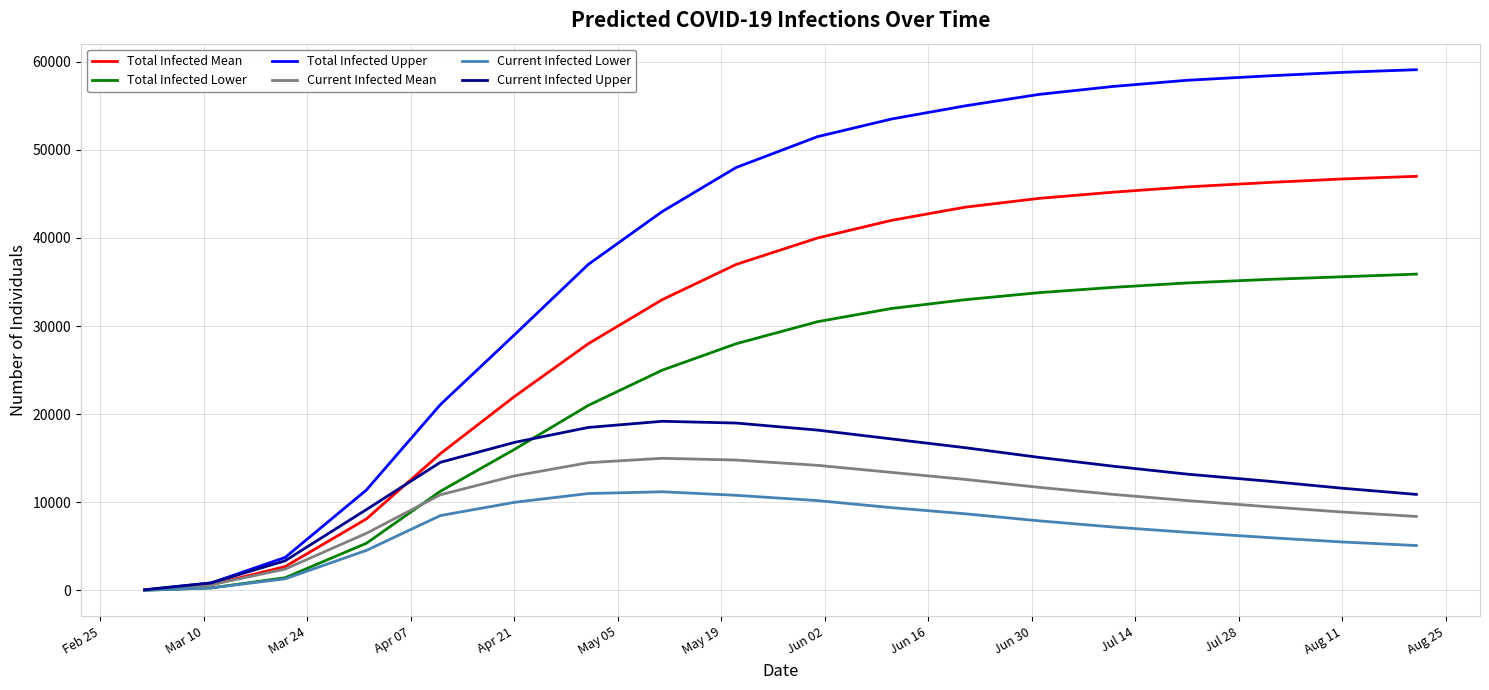

How many series are shown in this chart?

6